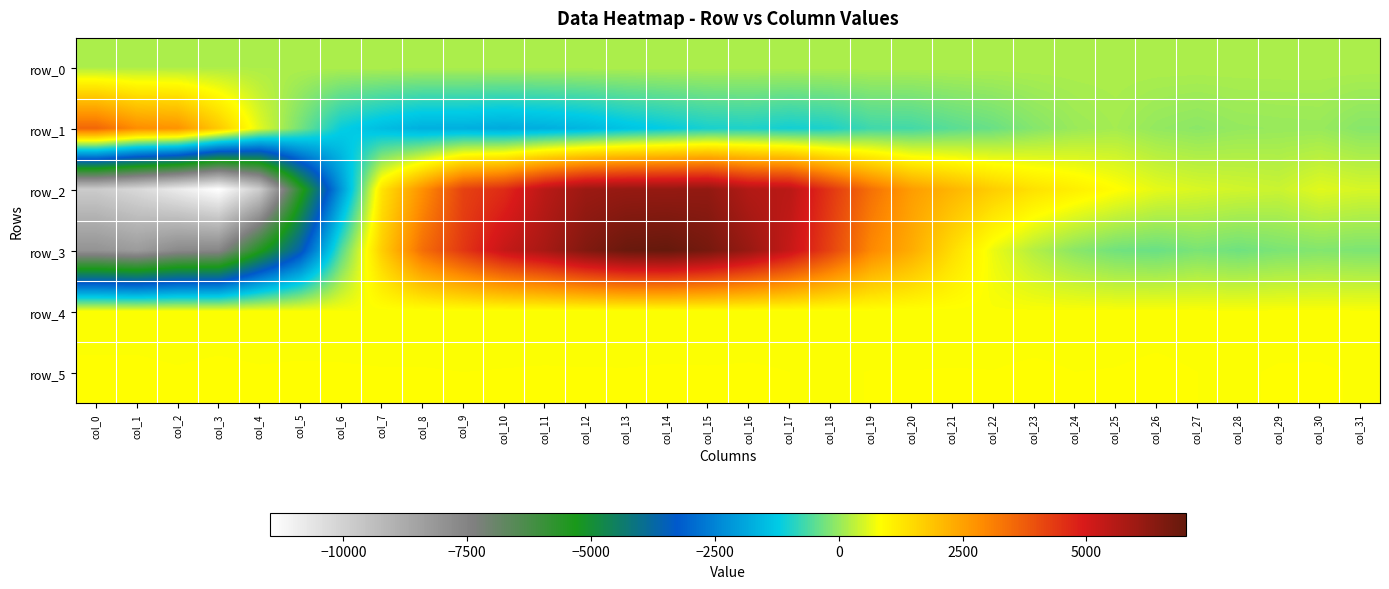

Between col_25 and col_13, which is larger?

col_25